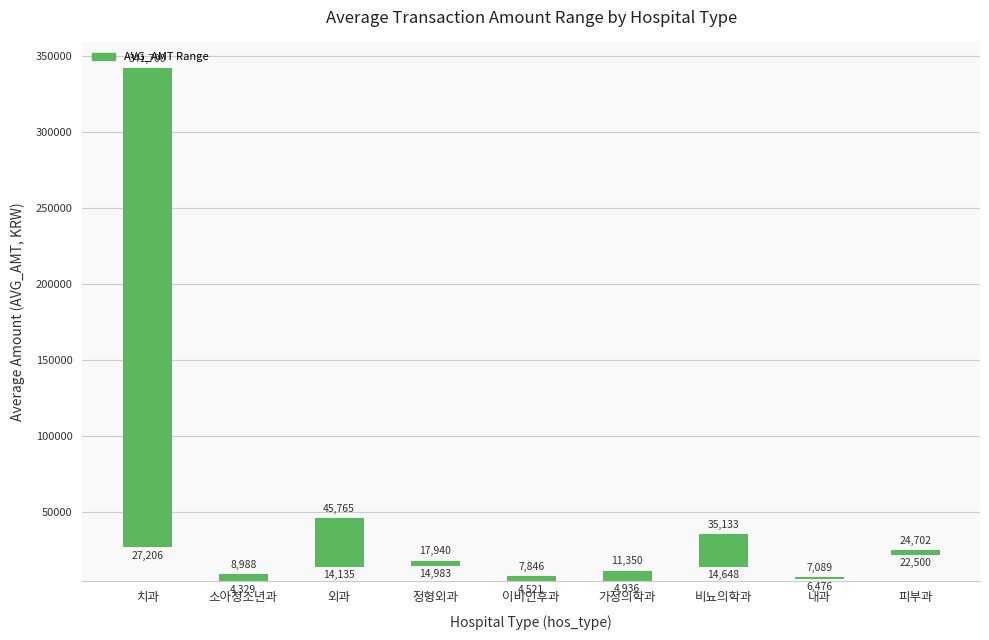

Are the bars grouped side by side (vs. stacked)?

No